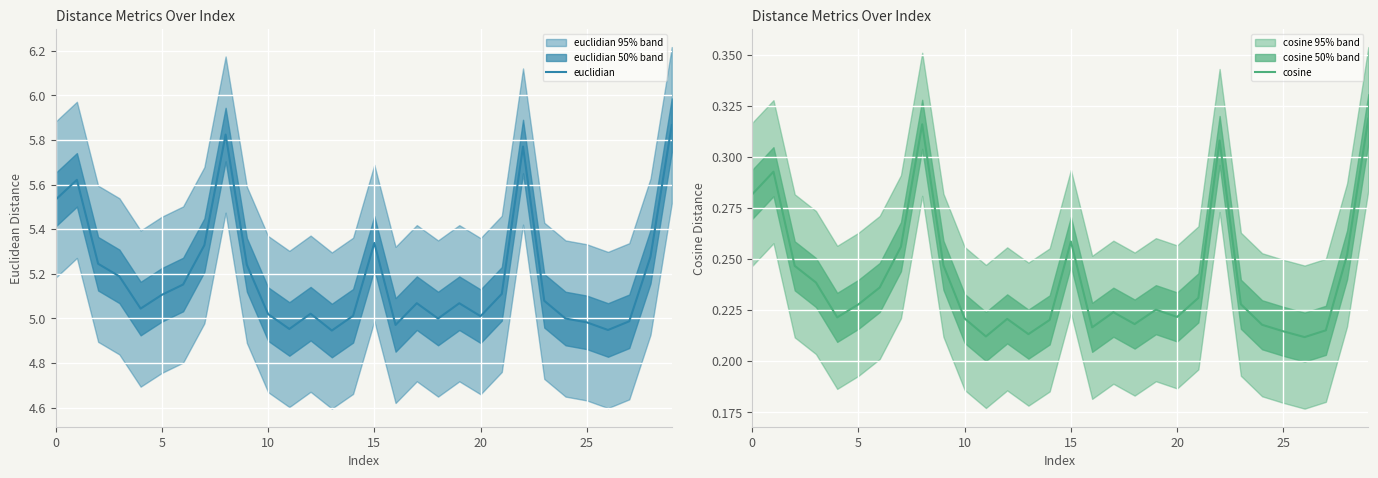

At which label does euclidian reach its peak?

29